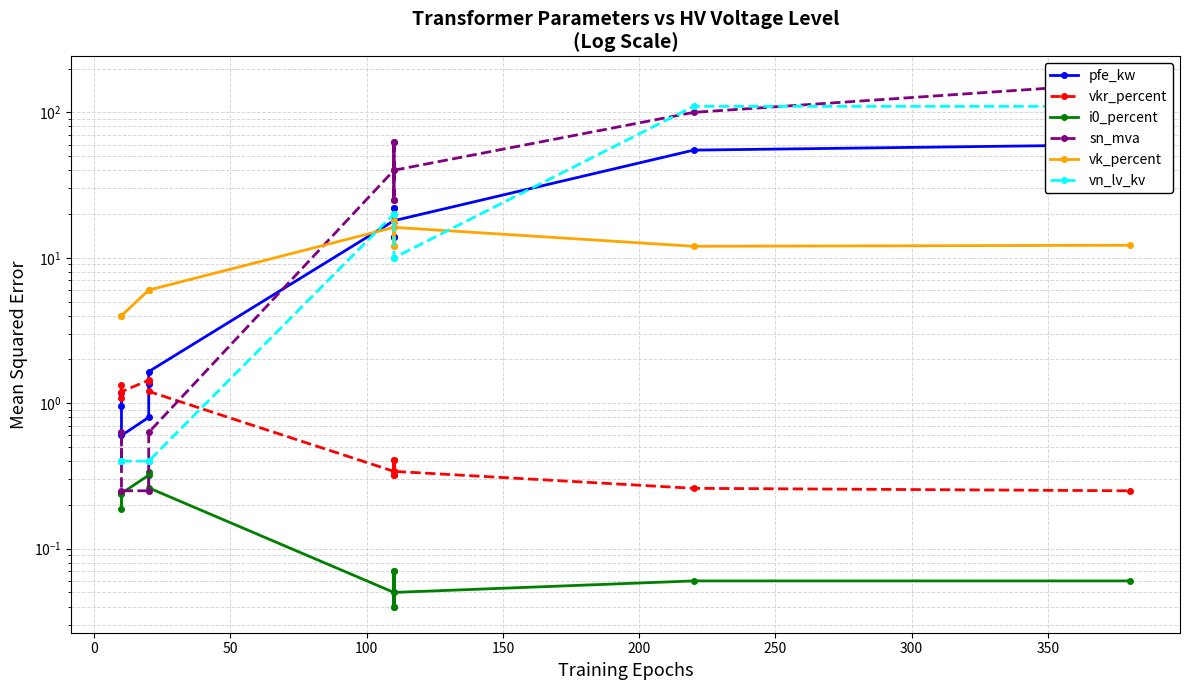

True or false: vk_percent and i0_percent intersect in this chart.

False